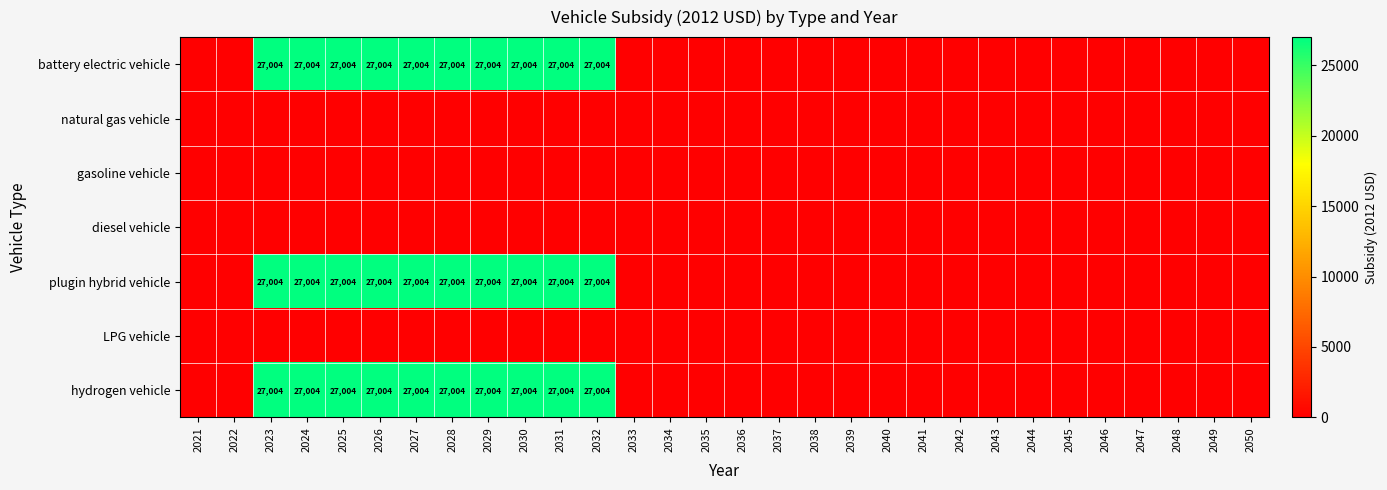

Which category has the lowest value across all series?

2021